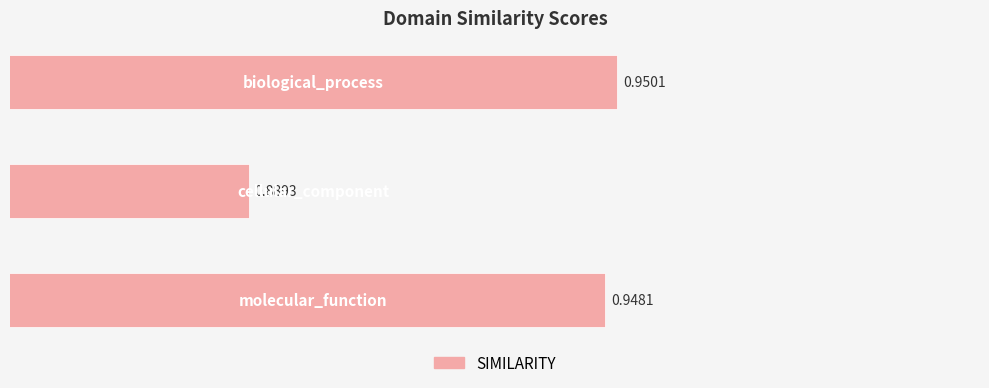

What is the sum of all values?

2.8